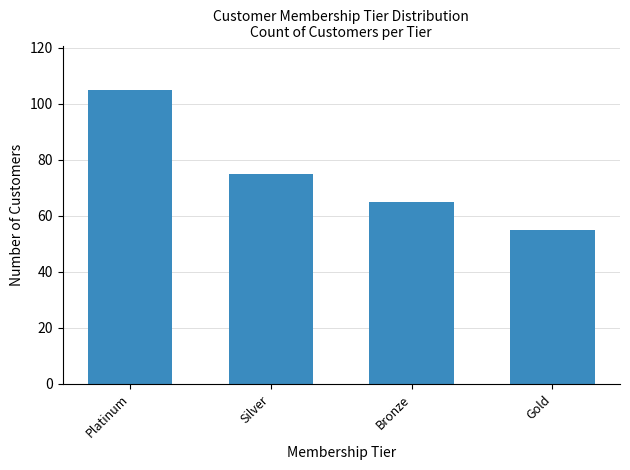

Reading left to right, extract all data points from this chart.

Platinum=105	Silver=75	Bronze=65	Gold=55